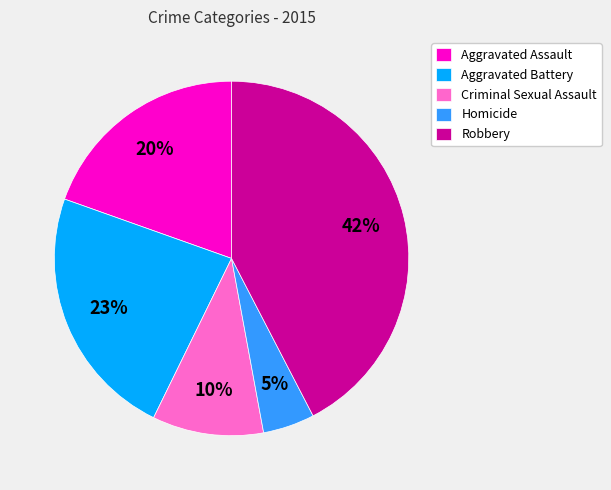

What is the ratio of the value at Robbery to the value at Criminal Sexual Assault?

4.2